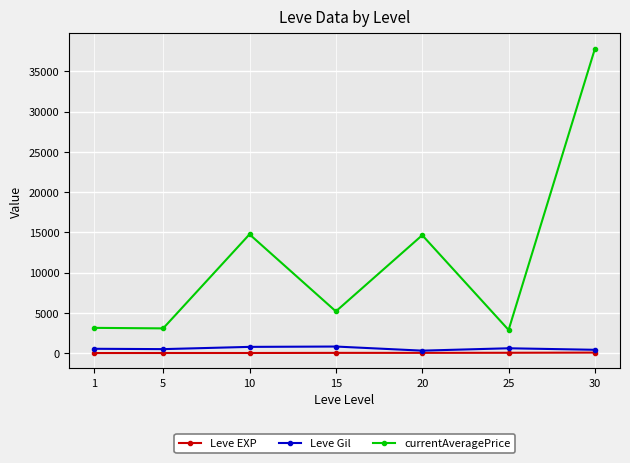

True or false: Leve EXP and currentAveragePrice intersect in this chart.

False